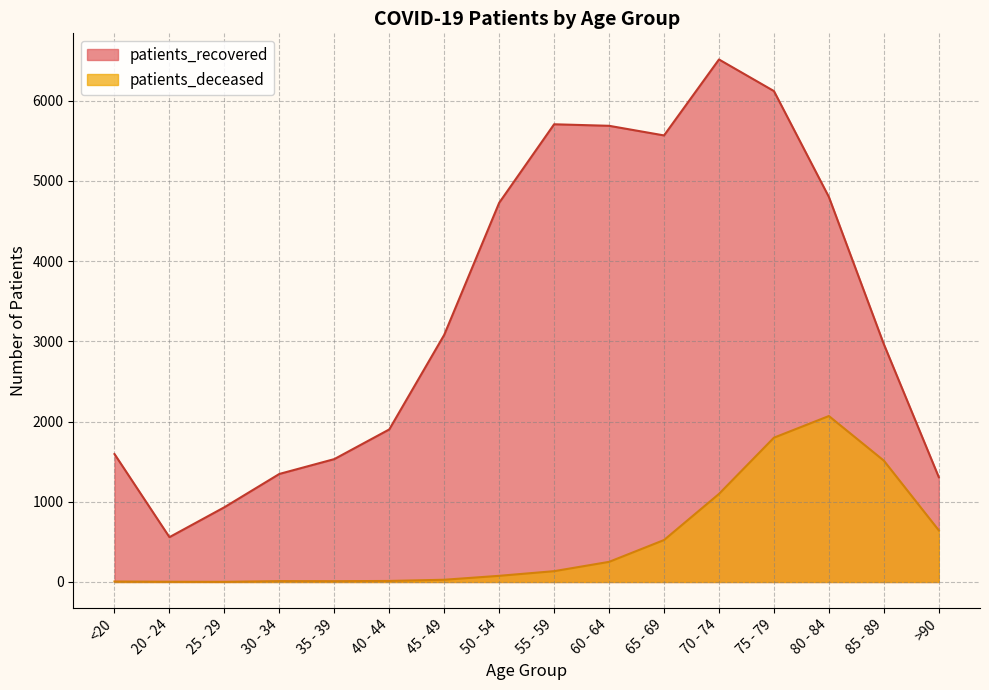

Rank the categories by patients_deceased value from highest to lowest.

80 - 84, 75 - 79, 85 - 89, 70 - 74, >90, 65 - 69, 60 - 64, 55 - 59, 50 - 54, 45 - 49, 40 - 44, 30 - 34, 35 - 39, <20, 20 - 24, 25 - 29